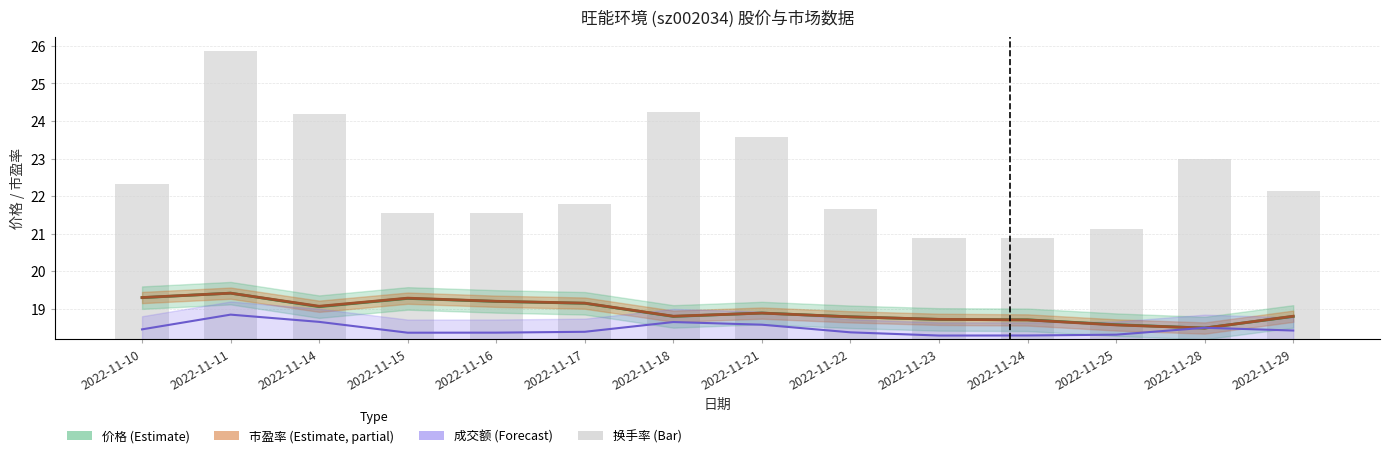

What is the value of the 成交额(万元) bar at the 7th from the left?

18.6